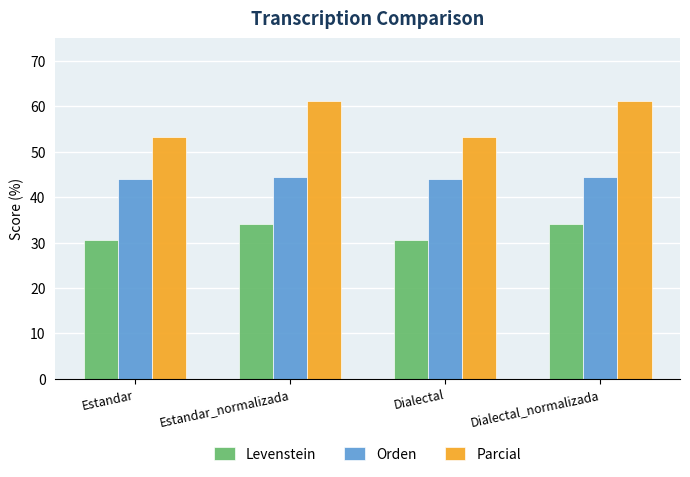

What is the total value across all series at Estandar?

127.7